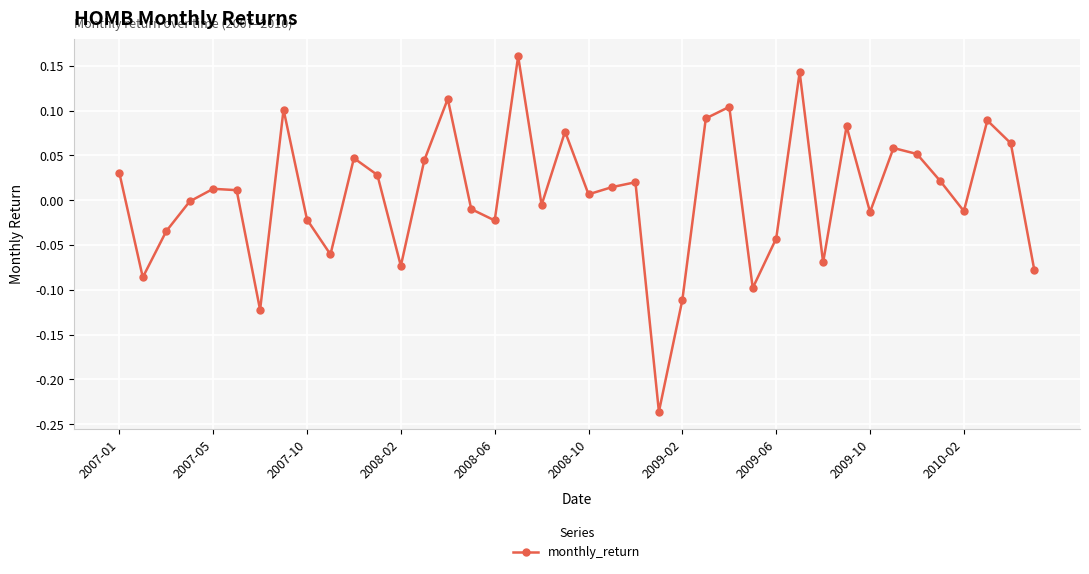

What is the difference between the second highest and minimum values?

0.4